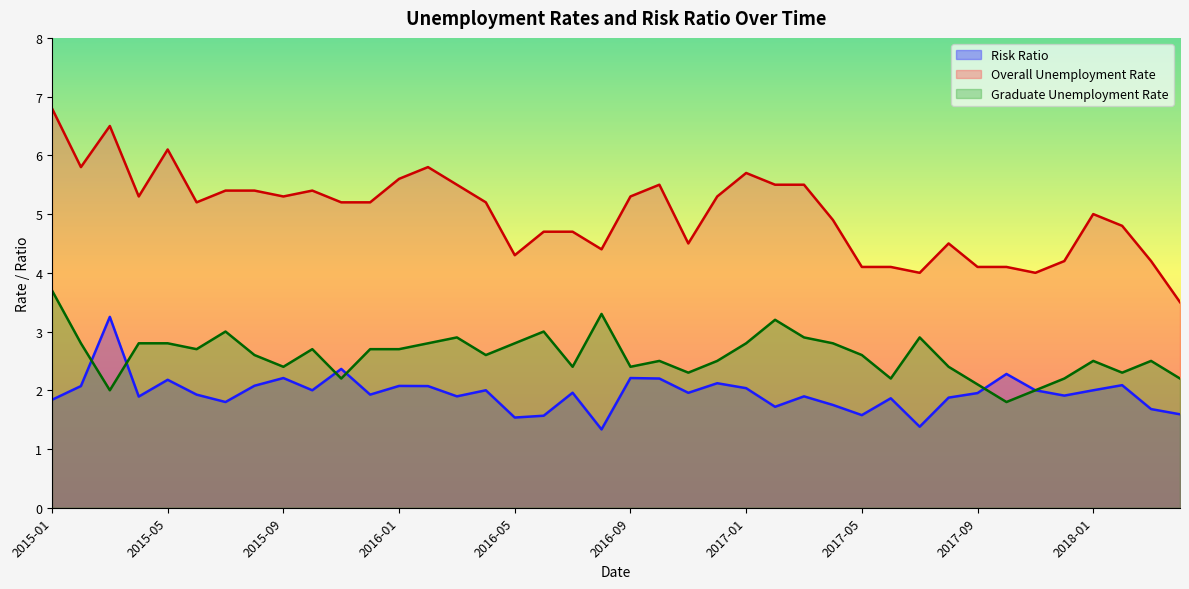

At 2017-12, list the series in order from largest to smallest.

Overall Unemployment Rate, Graduate Unemployment Rate, Risk Ratio